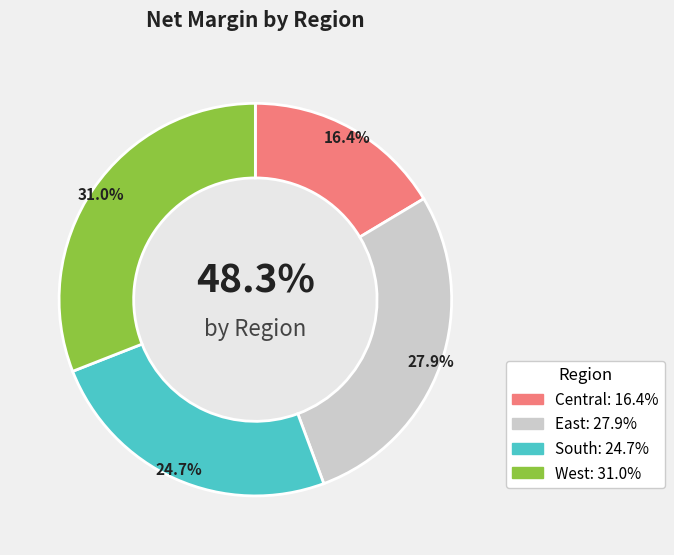

Which has a higher value, Central or West?

West